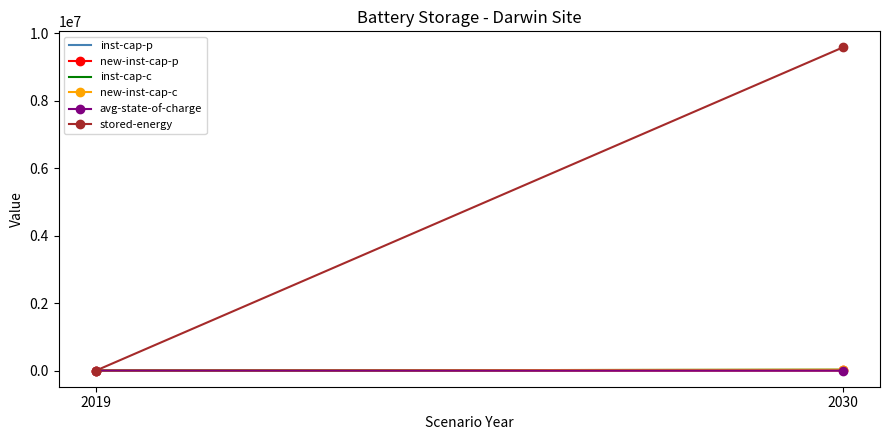

Does the chart have visible grid lines?

No